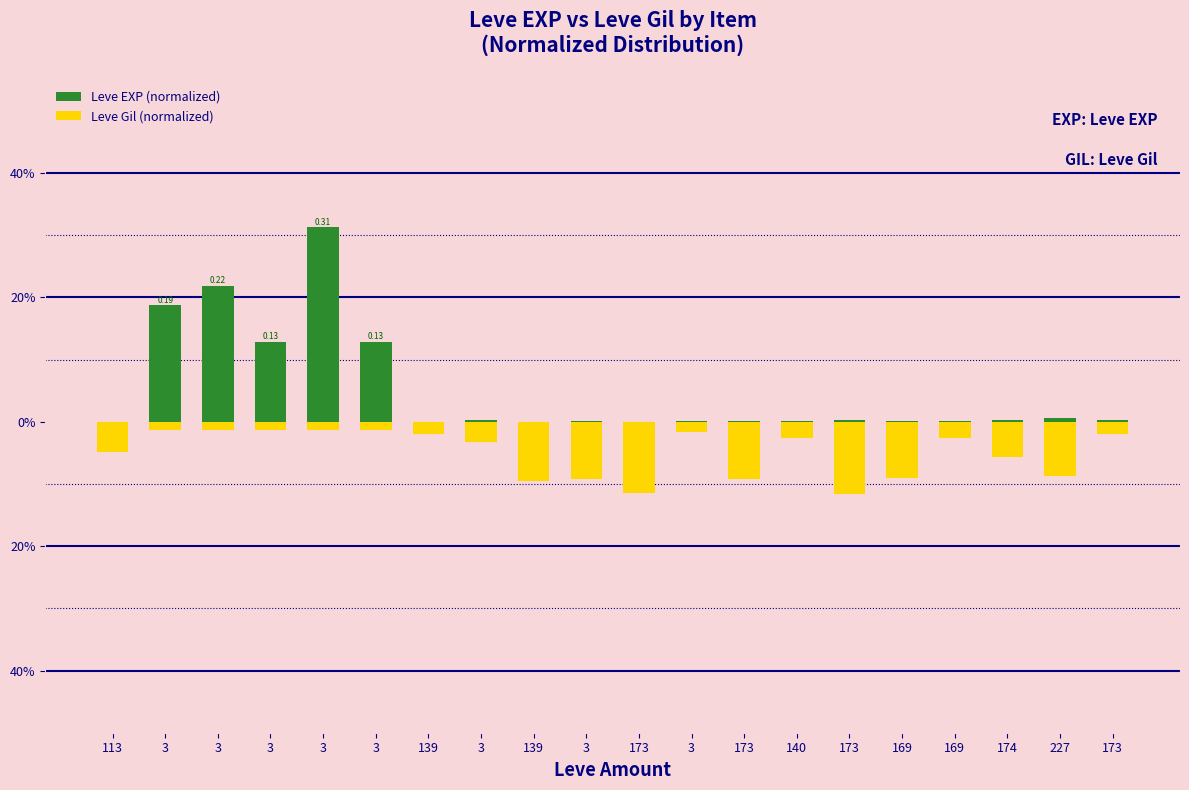

Is the value of Leve Gil (normalized) at 3 greater than the value of Leve EXP (normalized) at 3?

No